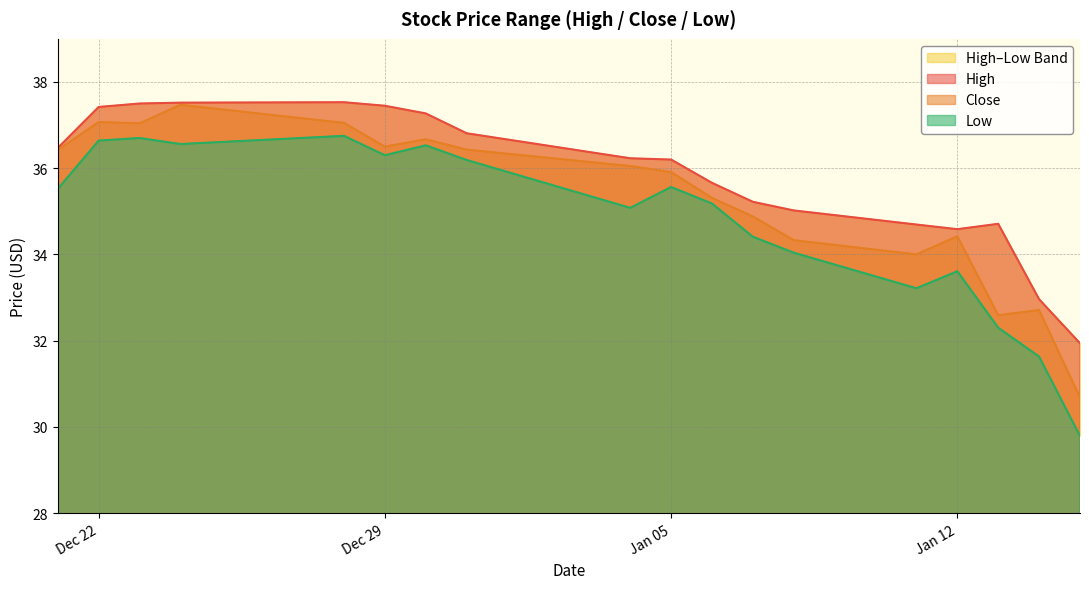

How many distinct data groups are displayed?

3